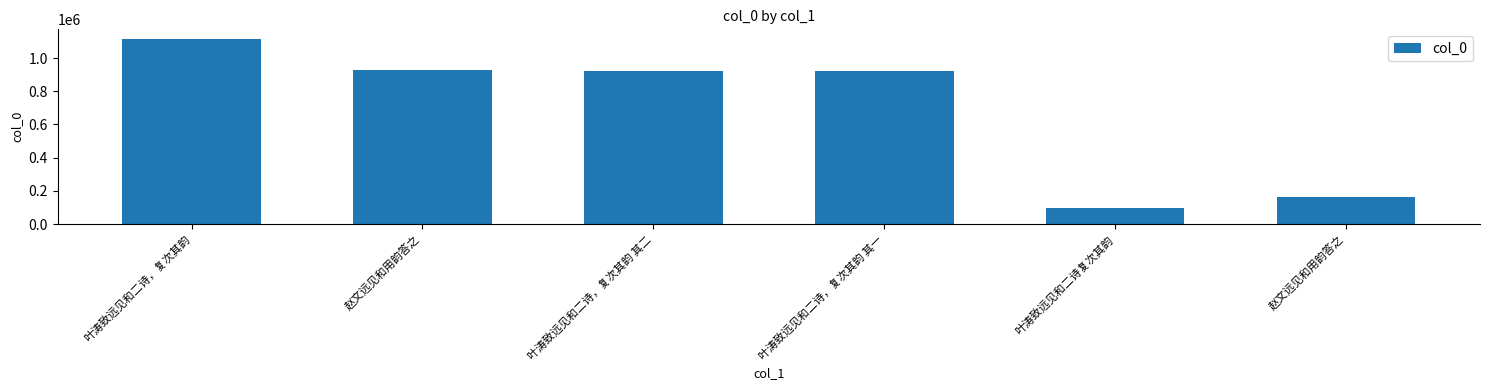

Reading left to right, extract all data points from this chart.

叶涛致远见和二诗，复次其韵=1116785	赵文远见和用韵答之=925549	叶涛致远见和二诗，复次其韵 其二=921340	叶涛致远见和二诗，复次其韵 其一=921339	叶涛致远见和二诗复次其韵=99970	赵文远见和用韵答之=163236